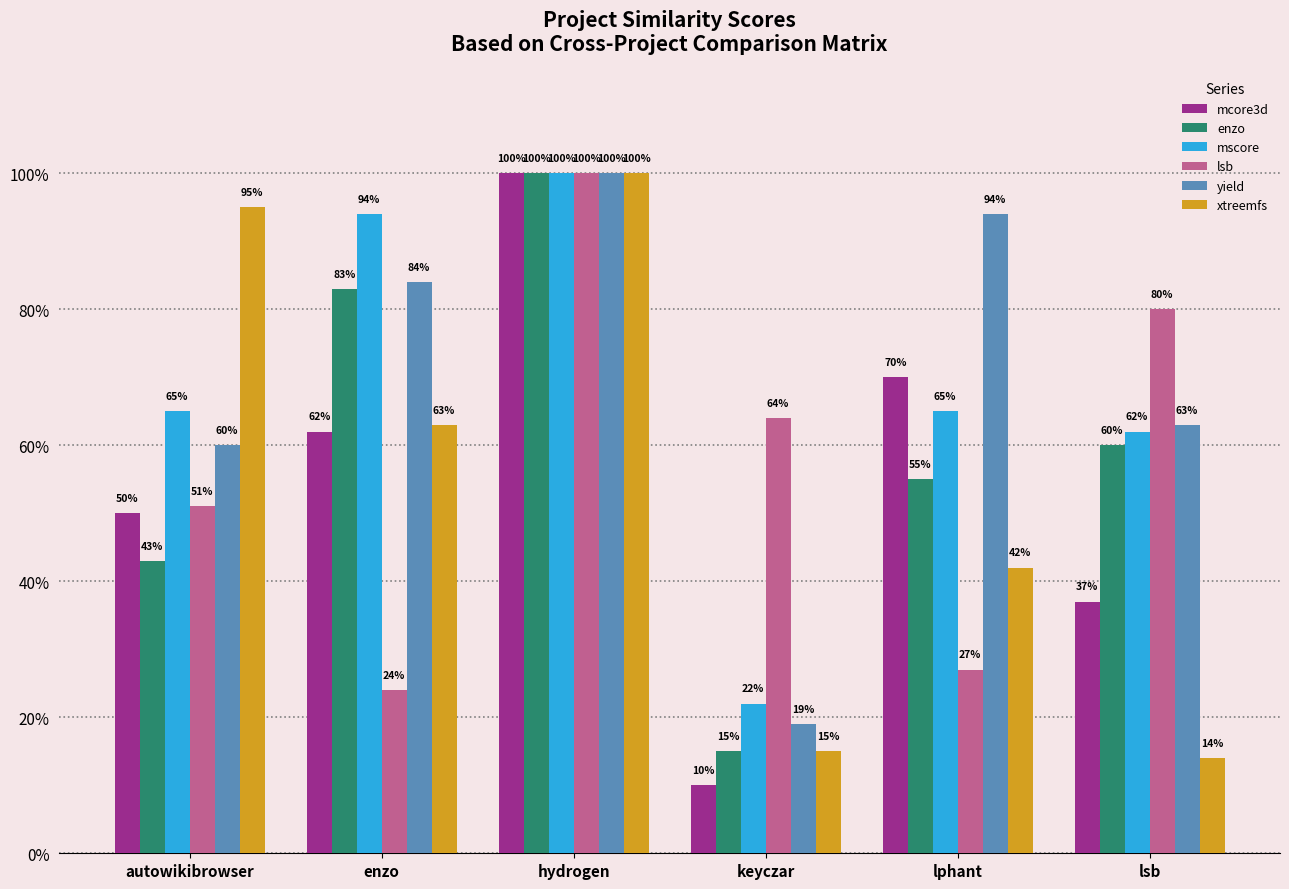

Which category has the highest value across all series?

hydrogen